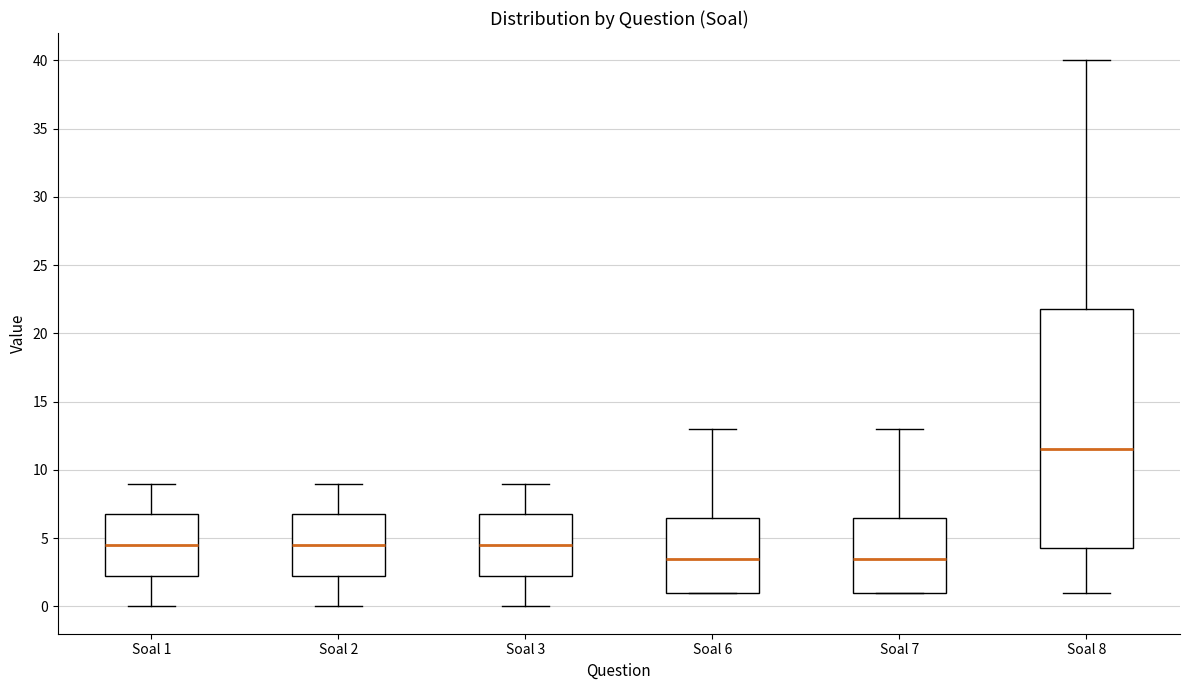

Where is the upper edge of the box for Soal 2 on the y-axis? The values are not printed on the chart, so give them approximately, as read against the axis.

7.0